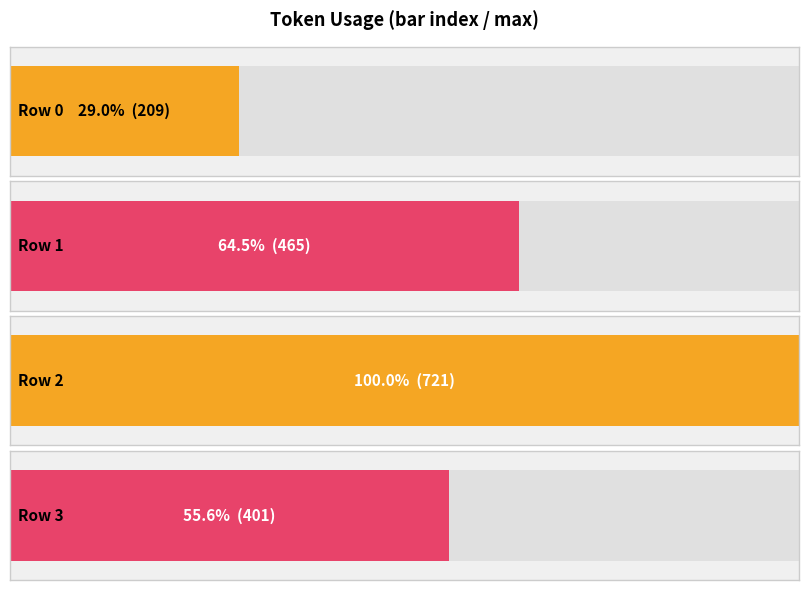

Rank the categories by value from highest to lowest.

2, 1, 3, 0